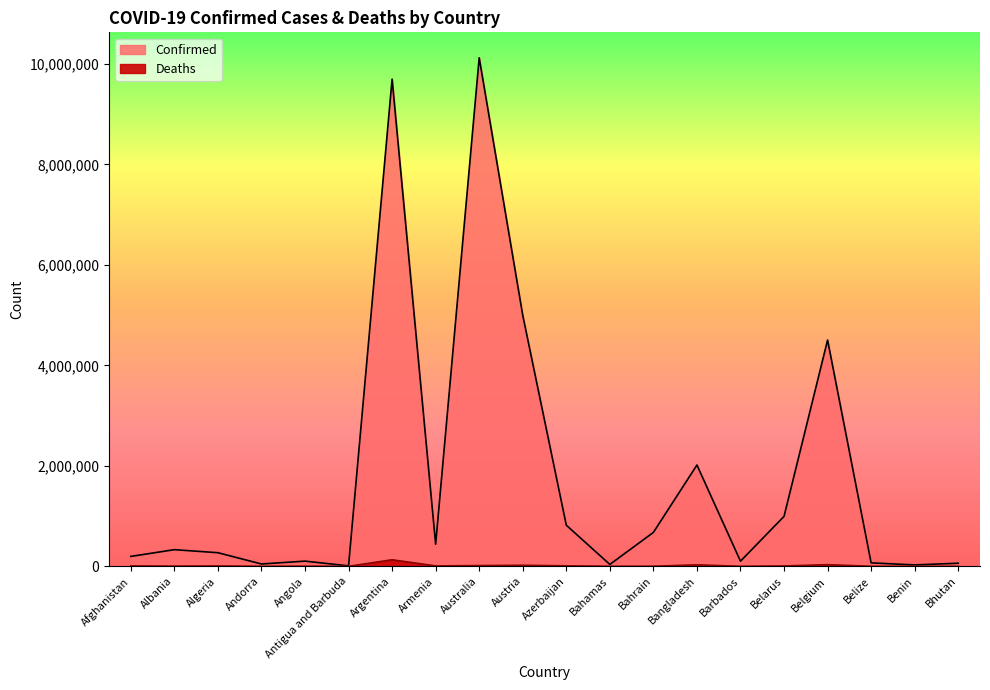

What is the difference between the Deaths values at Bhutan and Andorra?

134